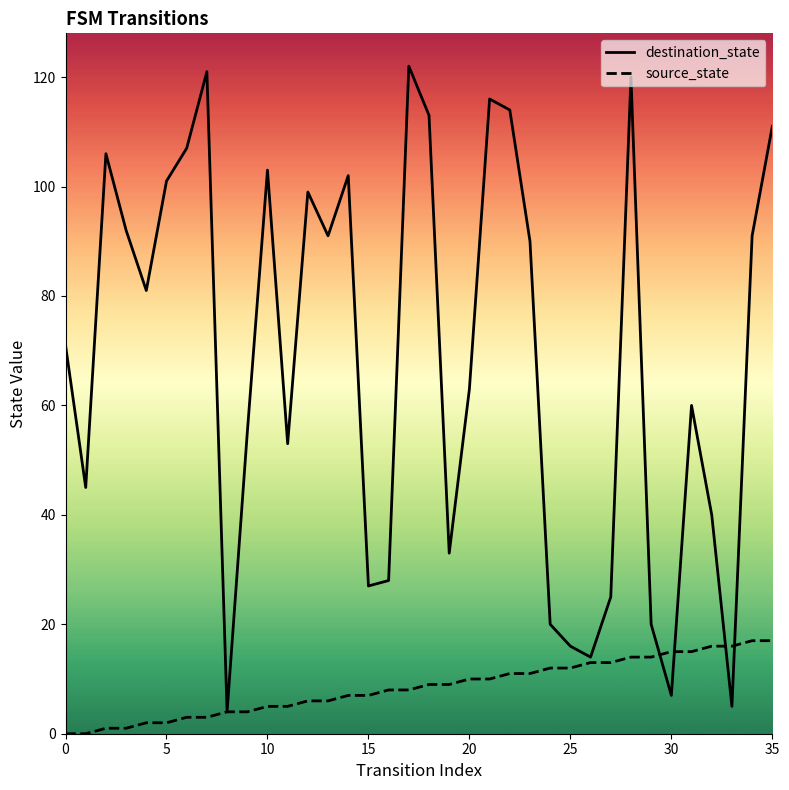

True or false: destination_state has a value of 146 at 23.

False